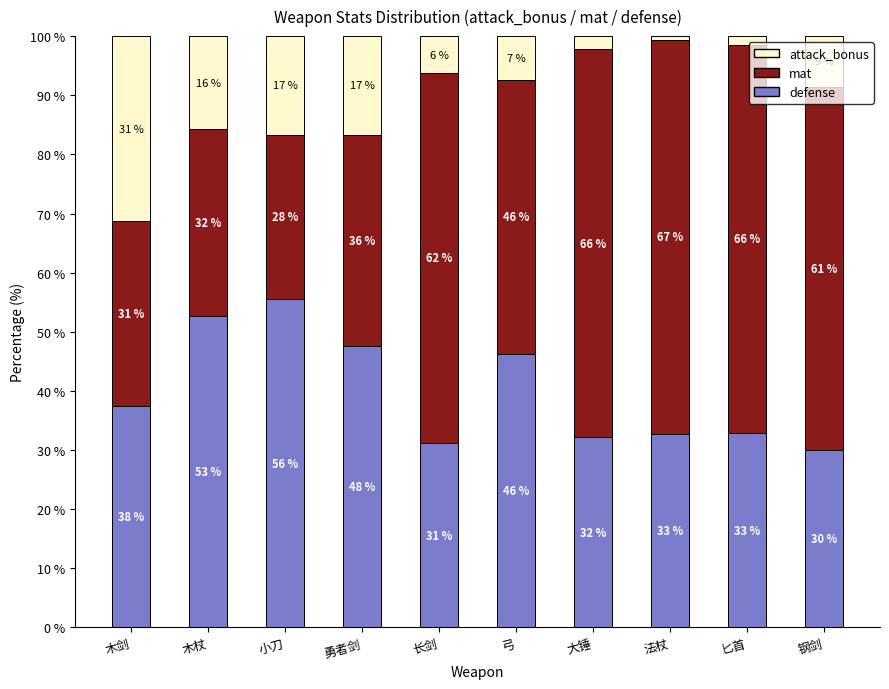

True or false: attack_bonus has a value of 8.6 at 木杖.

False